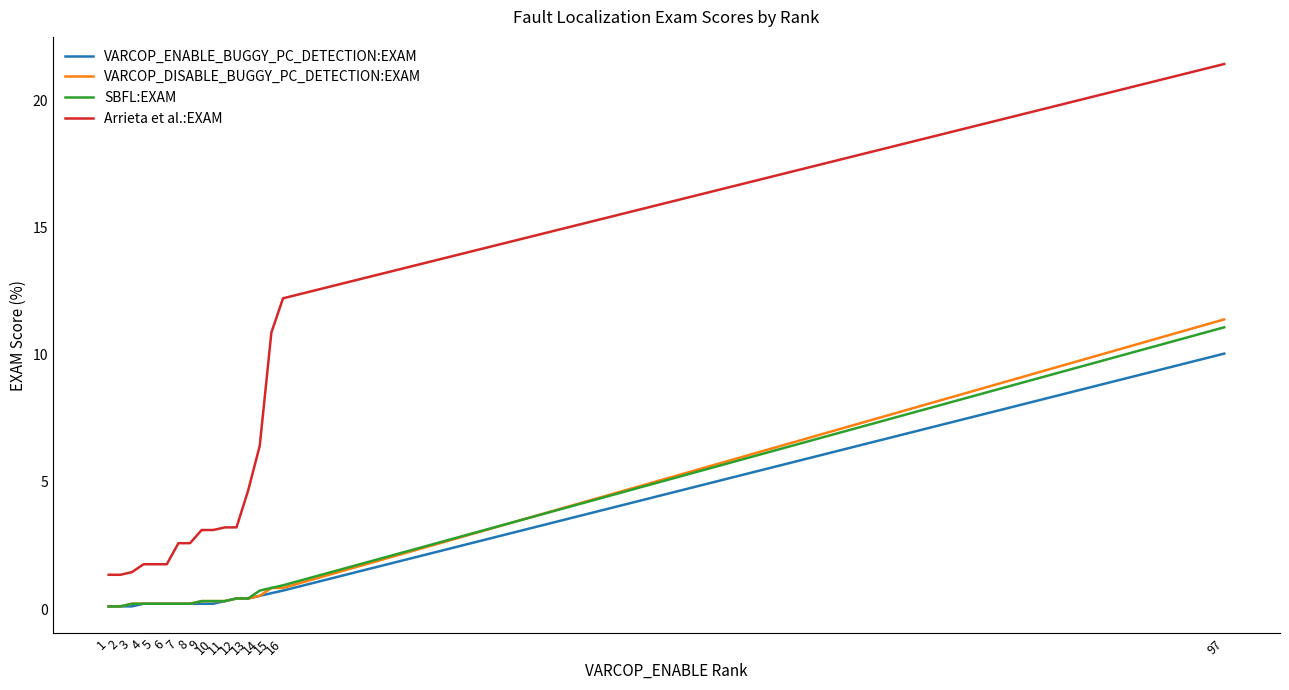

The Arrieta et al.:EXAM series shows 2.6 at 8. True or false?

True